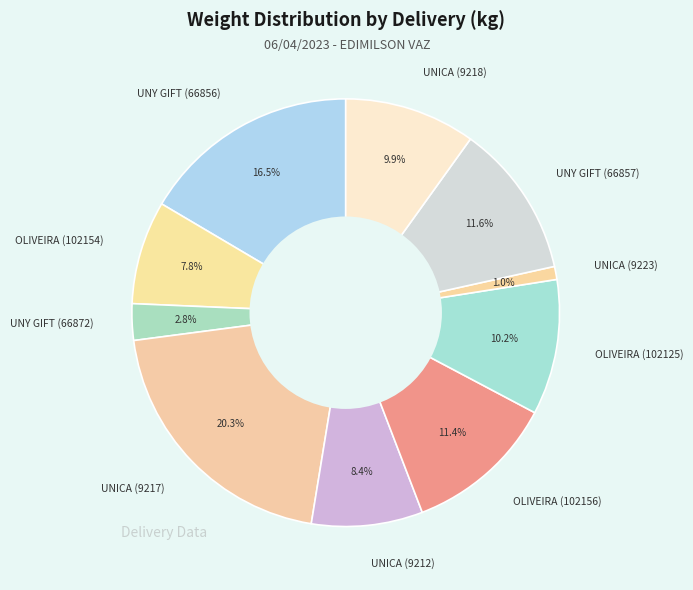

Count the number of slices in the pie.

10